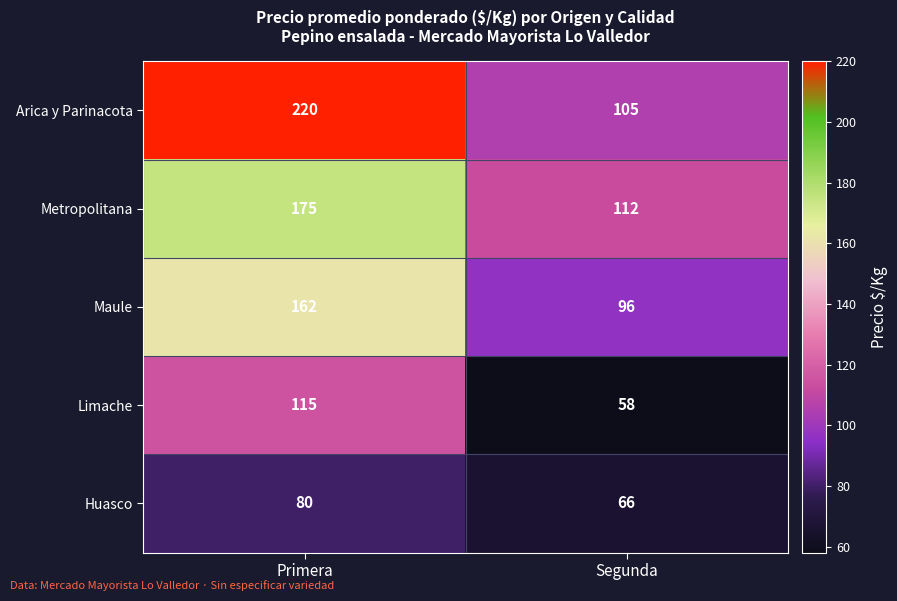

Is it true that Limache equals 80 at Segunda?

False